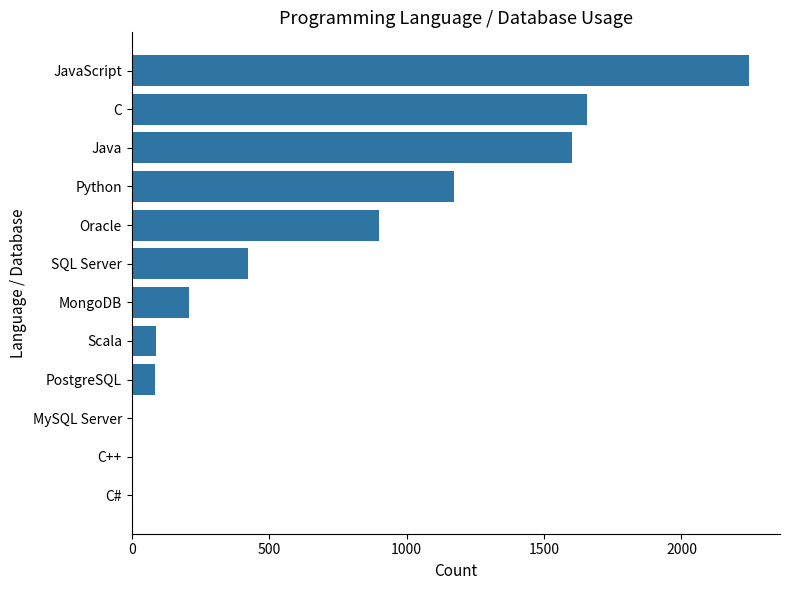

What is the change in value from MongoDB to Python?

+963